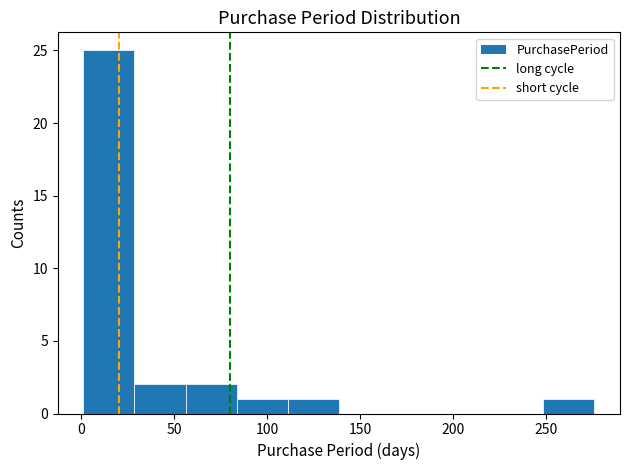

Reading left to right, transcribe this chart: for each bar, give the range it covers on the x-axis and its height. Neither the bar edges nor the heights are printed on the chart, so give them approximately, as read against the axes.

1.0 to 28.5: 25
28.5 to 56.0: 2
56.0 to 83.5: 2
83.5 to 111.0: 1
111.0 to 138.5: 1
138.5 to 166.0: 0
166.0 to 193.5: 0
193.5 to 221.0: 0
221.0 to 248.5: 0
248.5 to 276.0: 1